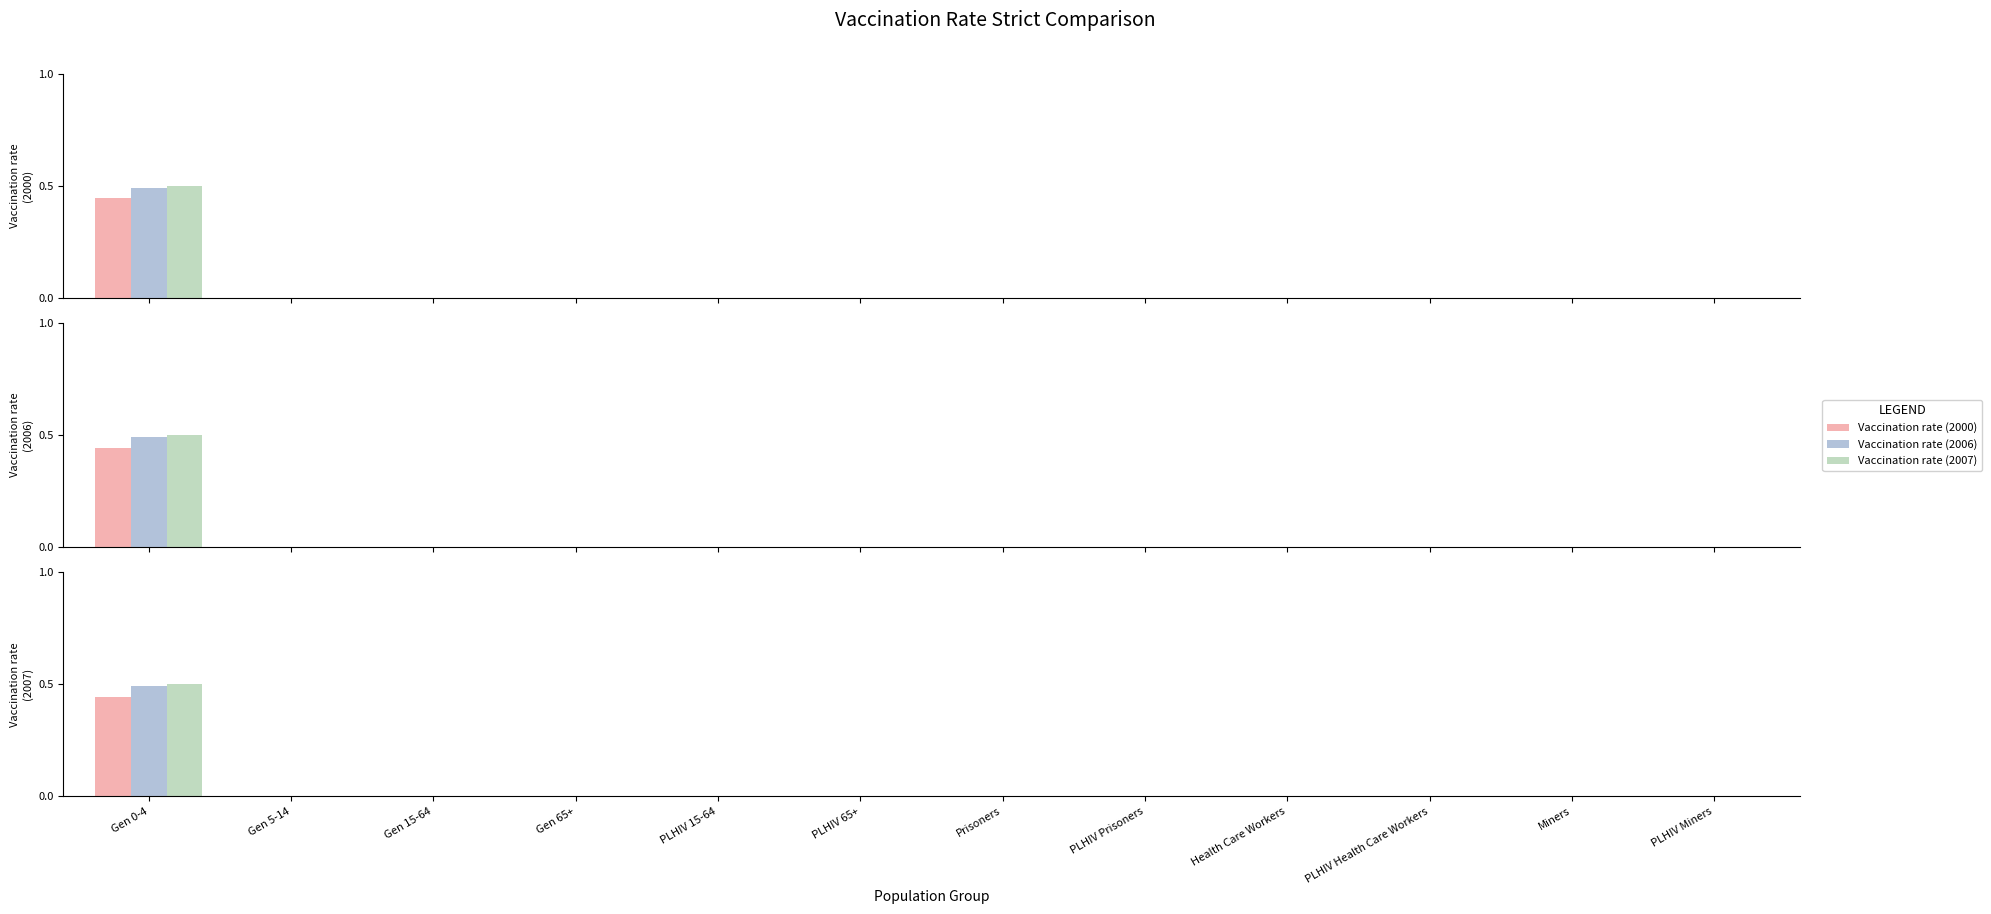

Is it true that Vaccination rate (2000) equals 0.0 at Prisoners?

True